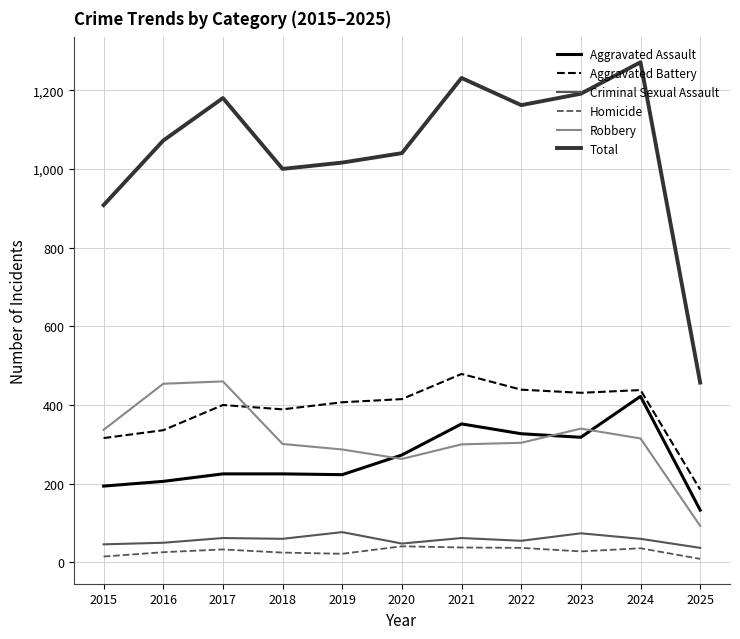

Where is Total nearest to the value 864?

2015